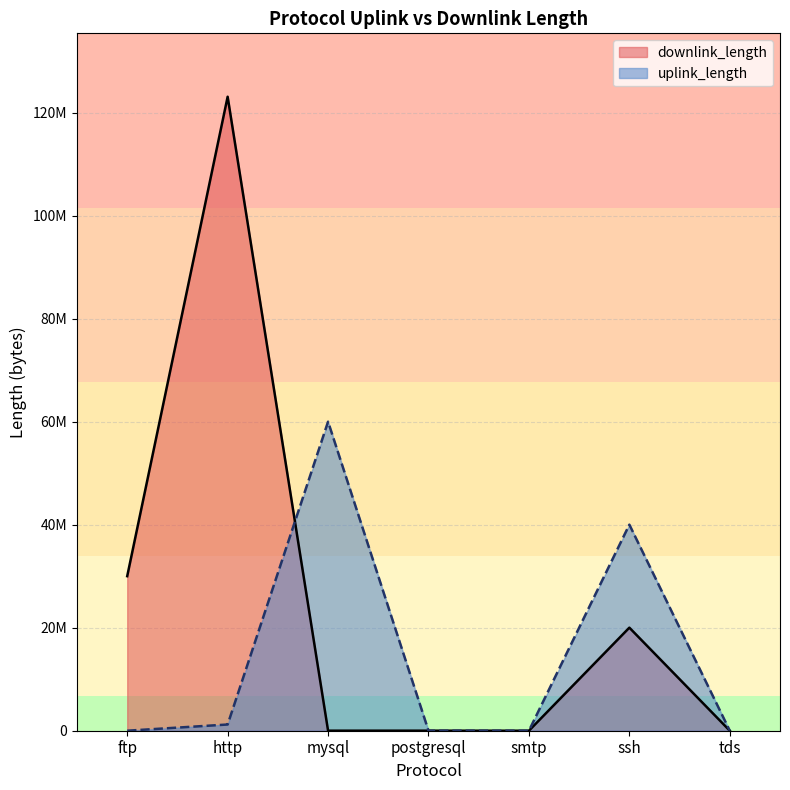

What is the difference between the highest and lowest values at ssh?

20000356